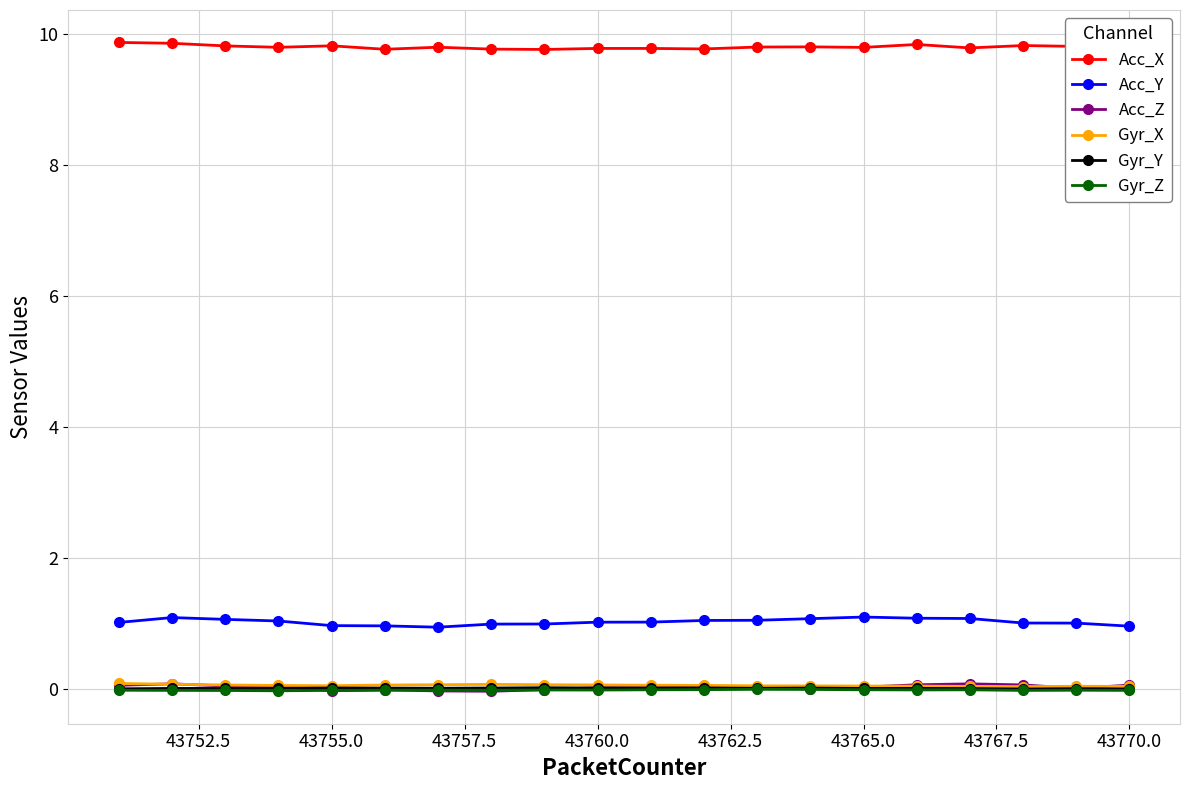

In Acc_Y, how many points are lower than both neighbors (excluding endpoints)?

1